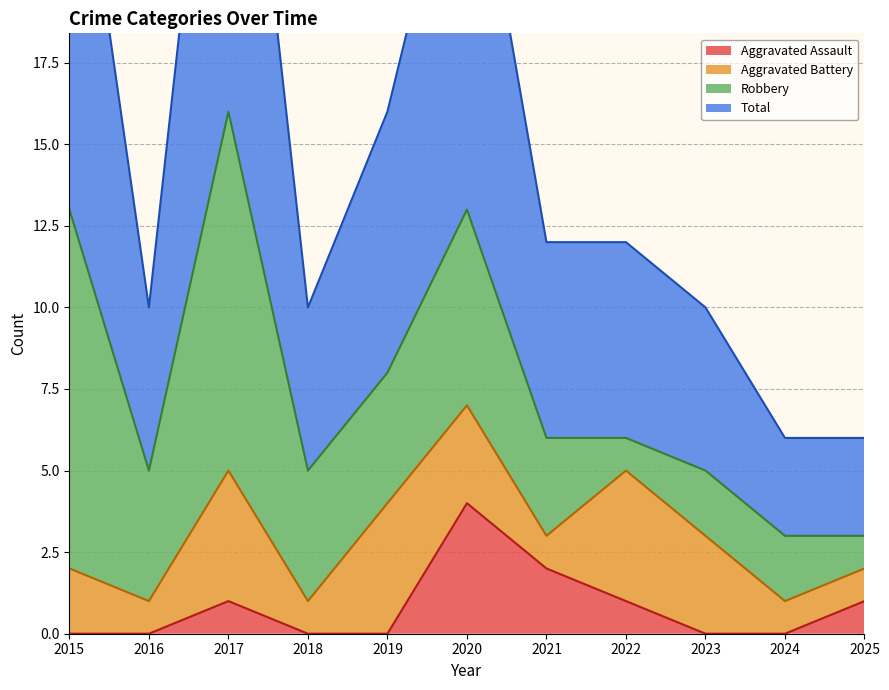

How many interior local valleys does the Total series have?

2